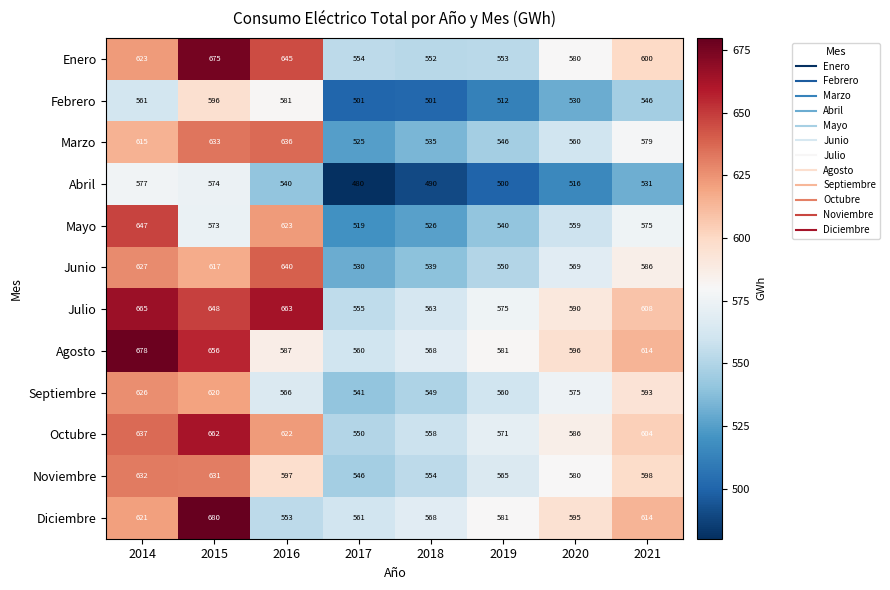

Which series has the largest total across all categories?

Julio